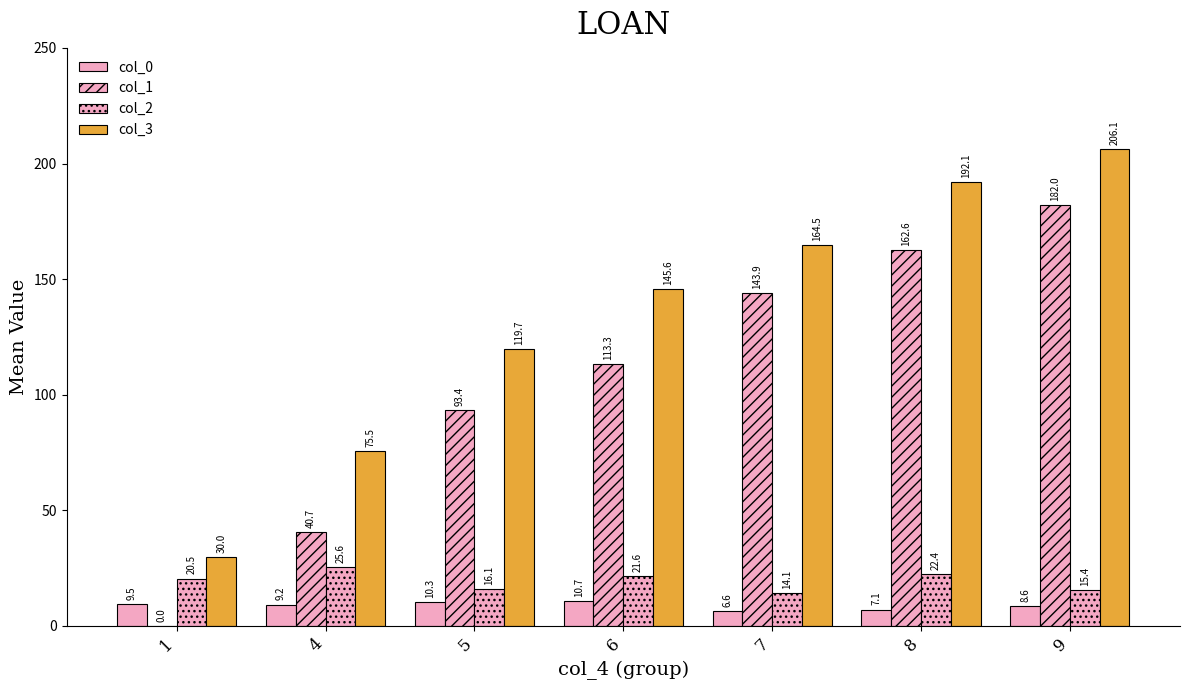

At which label is col_3 closest to 118?

5